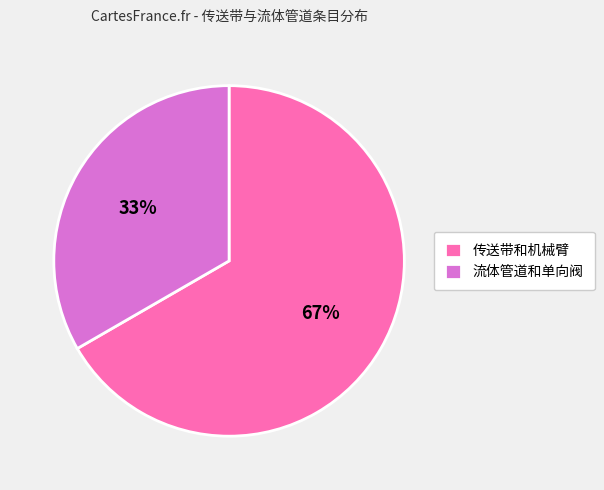

The 流体管道和单向阀 slice represents 33% of the pie. True or false?

True